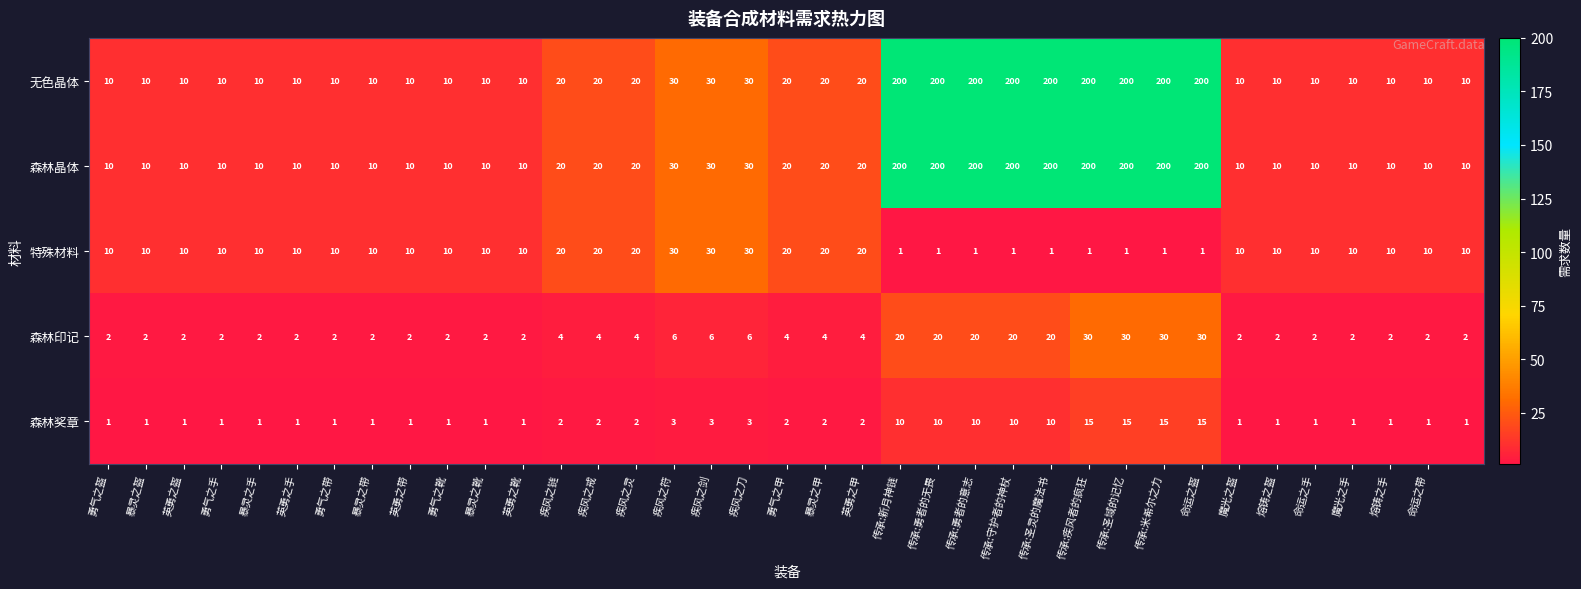

At how many categories does at least one series exceed 75?

9